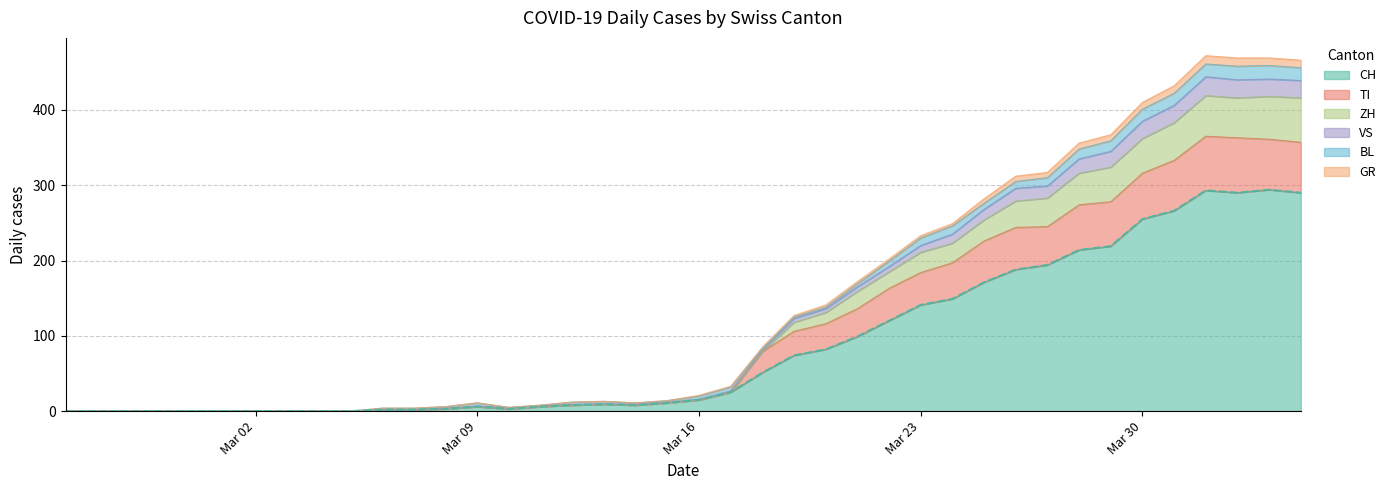

The value of CH at Mar 23 is 141. True or false?

True